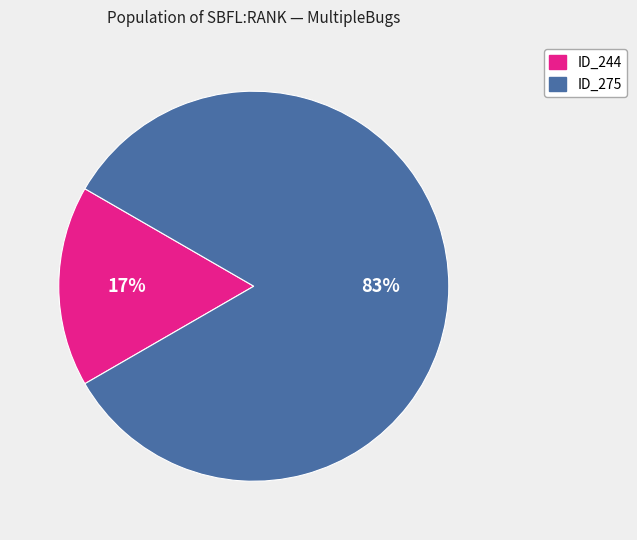

Is there a majority slice in this chart?

Yes